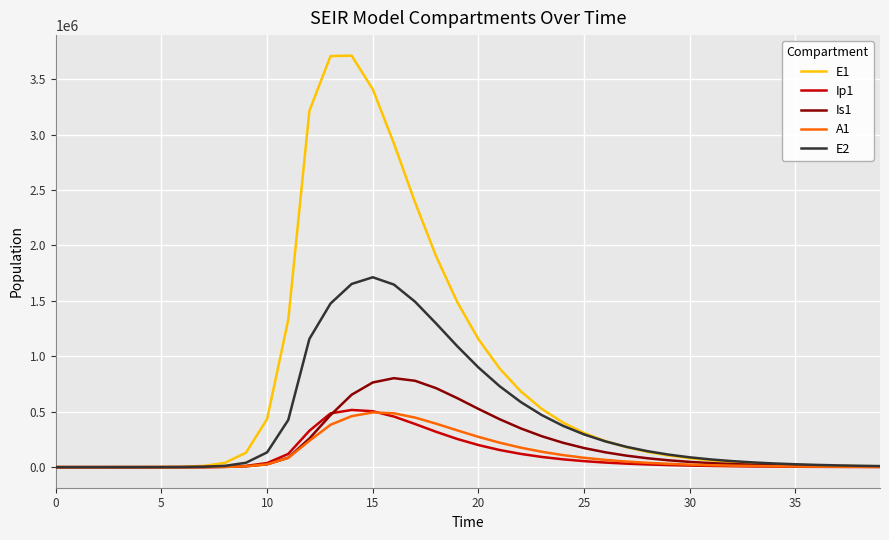

What is the greatest value displayed?

3710892.6